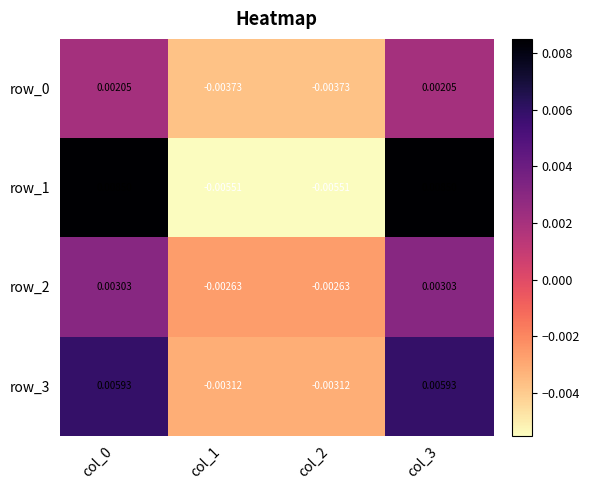

Is the value of row_3 at col_1 greater than the value of row_0 at col_3?

No